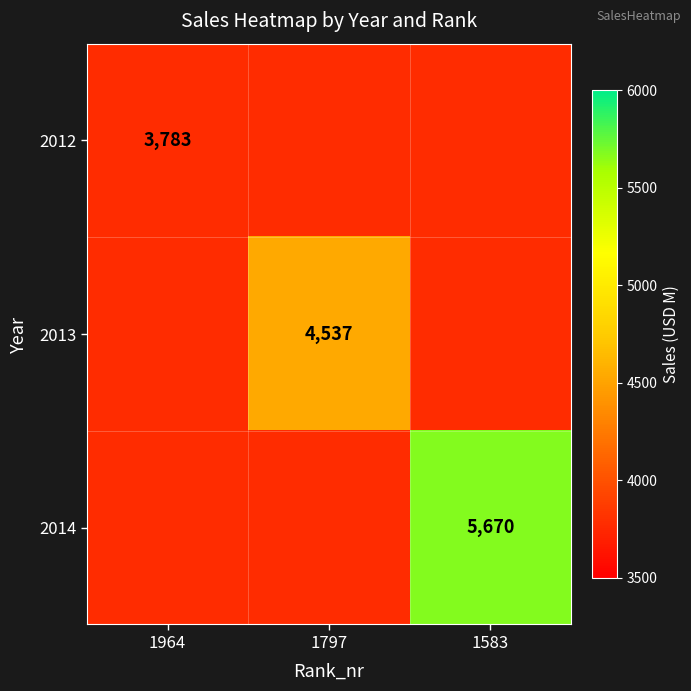

The value of 2014 at 1583 is 5670. True or false?

True